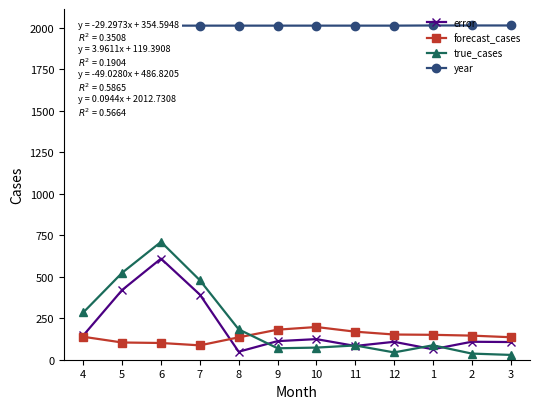

True or false: forecast_cases has a value of 145.3 at 2.

True